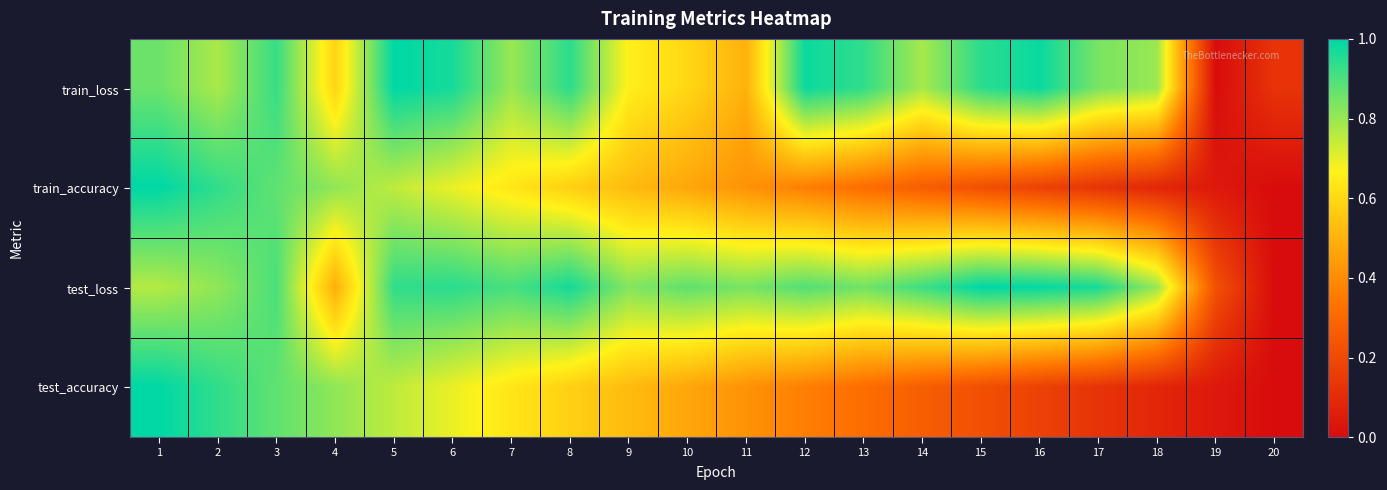

Reading left to right, extract all data points from this chart.

train_loss: 1=0.9	2=0.8	3=0.9	4=0.6	5=1.0	6=1.0	7=0.8	8=0.9	9=0.7	10=0.6	11=0.5	12=1.0	13=0.9	14=0.8	15=0.9	16=1.0	17=0.8	18=0.8	19=0.0	20=0.1
train_accuracy: 1=1.0	2=0.9	3=0.9	4=0.8	5=0.8	6=0.7	7=0.6	8=0.6	9=0.5	10=0.5	11=0.4	12=0.4	13=0.3	14=0.3	15=0.2	16=0.2	17=0.1	18=0.1	19=0.0	20=0.0
test_loss: 1=0.8	2=0.8	3=0.9	4=0.5	5=0.9	6=0.9	7=0.9	8=1.0	9=0.8	10=0.9	11=0.8	12=0.9	13=0.9	14=0.9	15=1.0	16=1.0	17=1.0	18=0.8	19=0.2	20=0.0
test_accuracy: 1=1.0	2=0.9	3=0.9	4=0.8	5=0.8	6=0.7	7=0.6	8=0.6	9=0.5	10=0.5	11=0.4	12=0.4	13=0.3	14=0.3	15=0.2	16=0.2	17=0.1	18=0.1	19=0.0	20=0.0